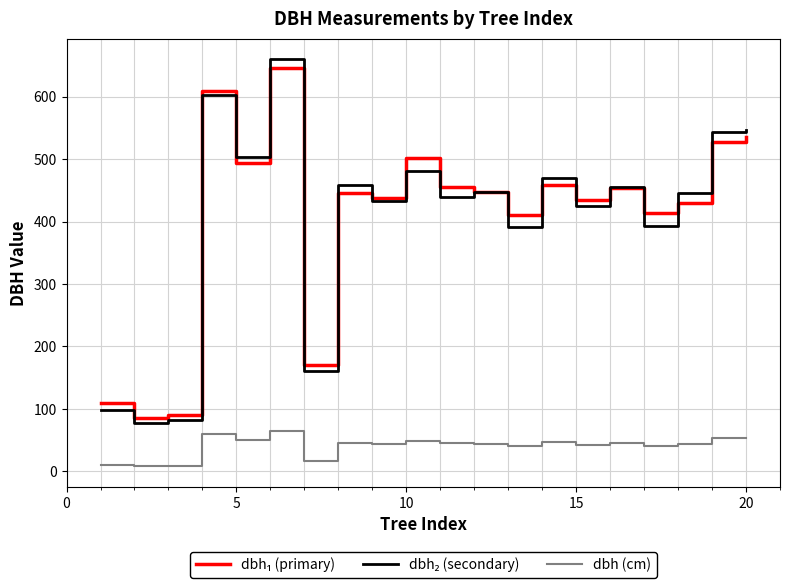

What is the maximum value shown in the chart?

660.0